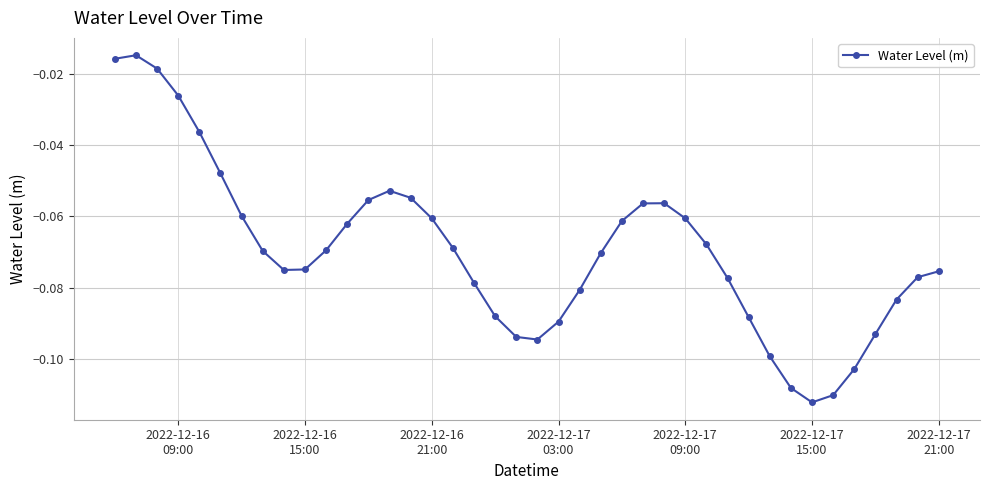

What is the sum of all values?

-2.8